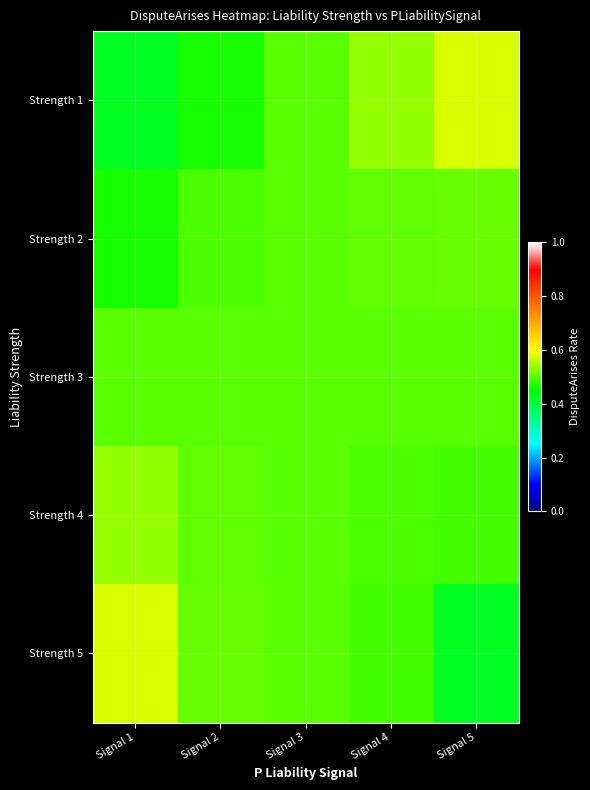

Between Signal 2 and Signal 4, which series saw the biggest shift?

Strength 1